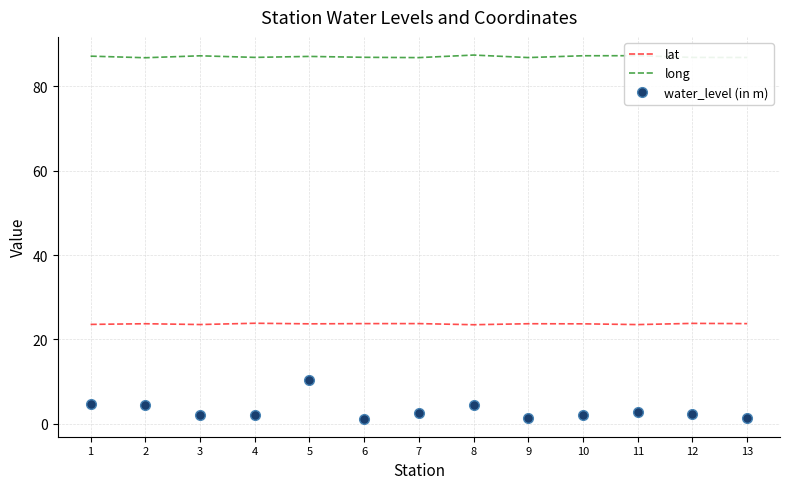

What is the highest value of the lat series?

23.8